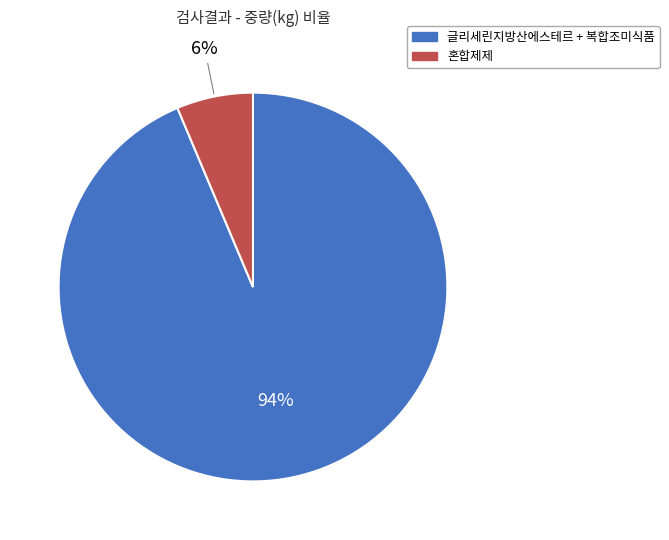

Is there any slice that represents more than half of the pie?

Yes